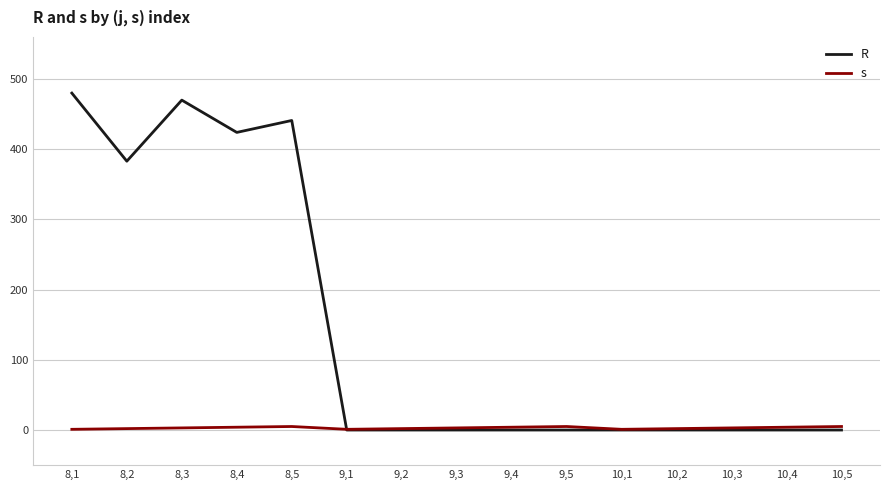

Count the number of categories in the chart.

15